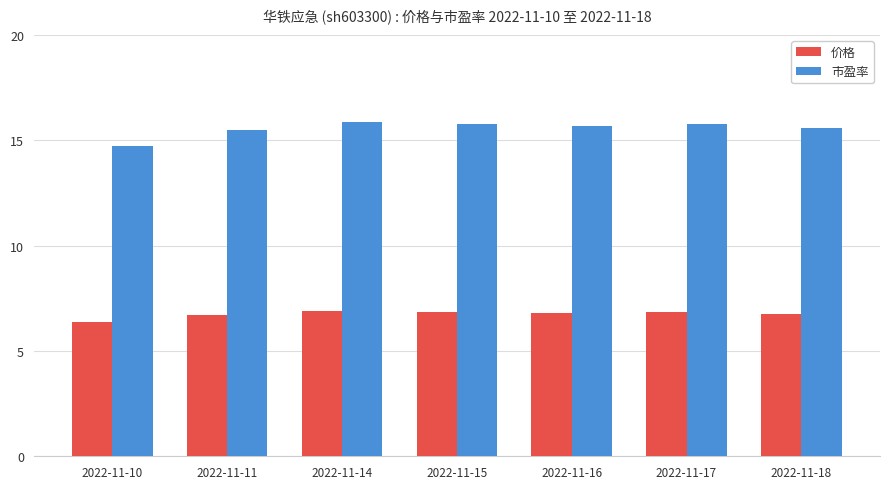

List the series in order of their peak value, lowest first.

价格, 市盈率